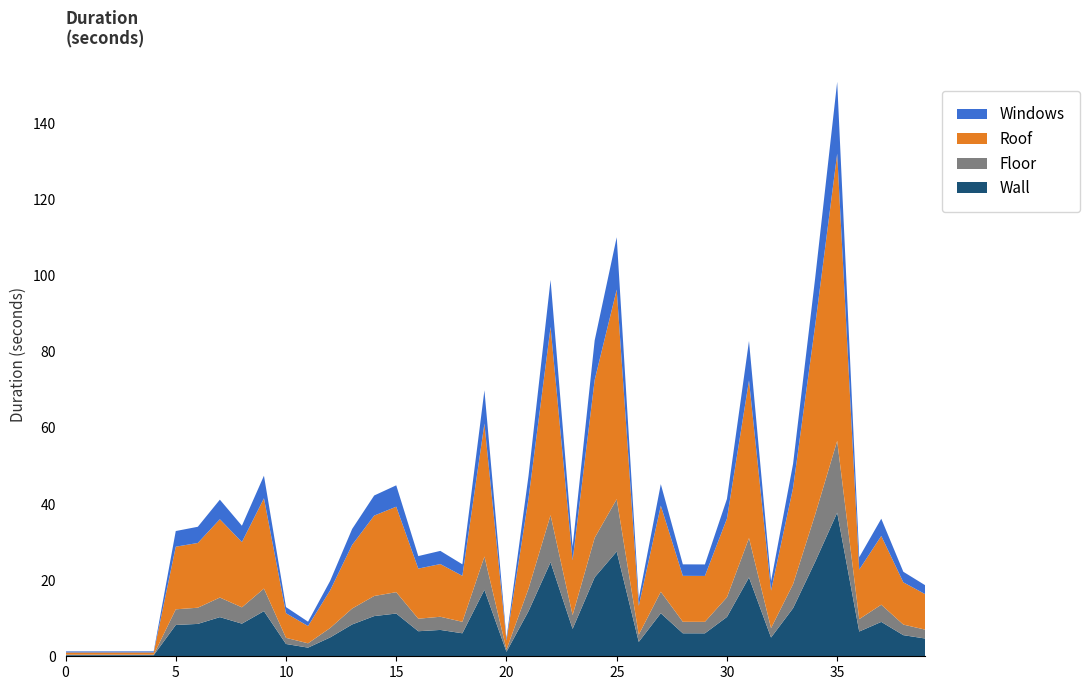

Reading left to right, what are all the values shown in this chart?

Wall: 0.3	0.3	0.3	0.3	0.3	8.2	8.5	10.3	8.6	11.9	3.2	2.3	4.9	8.4	10.6	11.2	6.6	6.9	6.0	17.5	1.2	11.9	24.7	7.2	20.8	27.5	3.8	11.3	6.0	6.0	10.3	20.7	4.9	12.7	24.8	37.7	6.5	9.0	5.6	4.7
Floor: 0.1	0.1	0.1	0.1	0.1	4.1	4.3	5.1	4.3	5.9	1.6	1.1	2.5	4.2	5.3	5.6	3.3	3.5	3.0	8.7	0.6	5.9	12.4	3.6	10.4	13.8	1.9	5.7	3.0	3.0	5.2	10.4	2.5	6.3	12.4	18.9	3.3	4.5	2.8	2.3
Roof: 0.6	0.6	0.6	0.6	0.6	16.5	17.0	20.6	17.2	23.7	6.5	4.5	9.9	16.7	21.1	22.5	13.2	13.8	12.1	34.9	2.4	23.7	49.4	14.4	41.5	55.1	7.6	22.6	12.1	12.1	20.7	41.4	9.9	25.3	49.7	75.5	13.0	18.1	11.1	9.3
Windows: 0.3	0.3	0.3	0.3	0.3	4.1	4.3	5.1	4.3	5.9	1.6	1.1	2.5	4.2	5.3	5.6	3.3	3.5	3.0	8.7	0.6	5.9	12.4	3.6	10.4	13.8	1.9	5.7	3.0	3.0	5.2	10.4	2.5	6.3	12.4	18.9	3.3	4.5	2.8	2.3